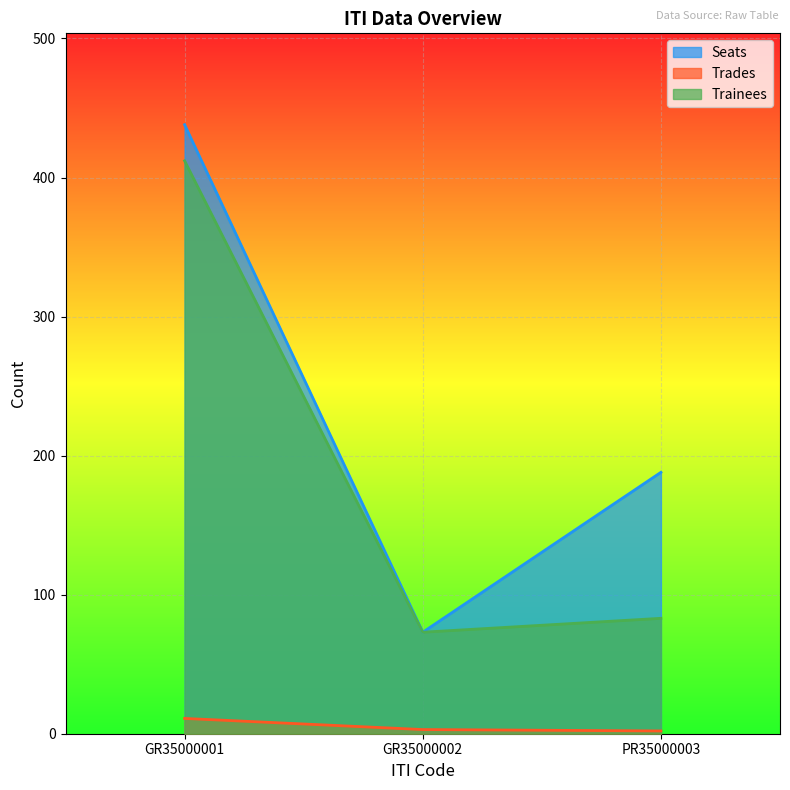

What is the label of the 3rd point from the left?

PR35000003